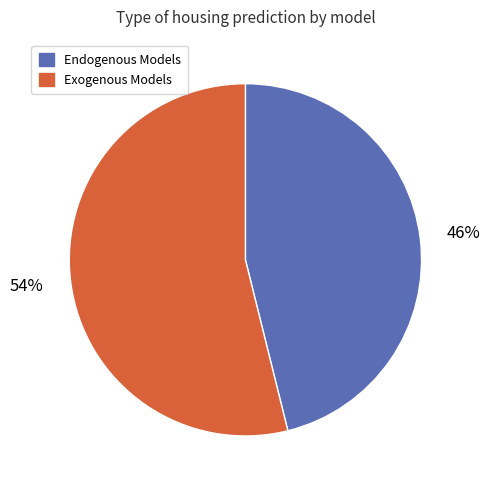

To the nearest percent, what is the difference between the largest and smallest slice percentages?

8%